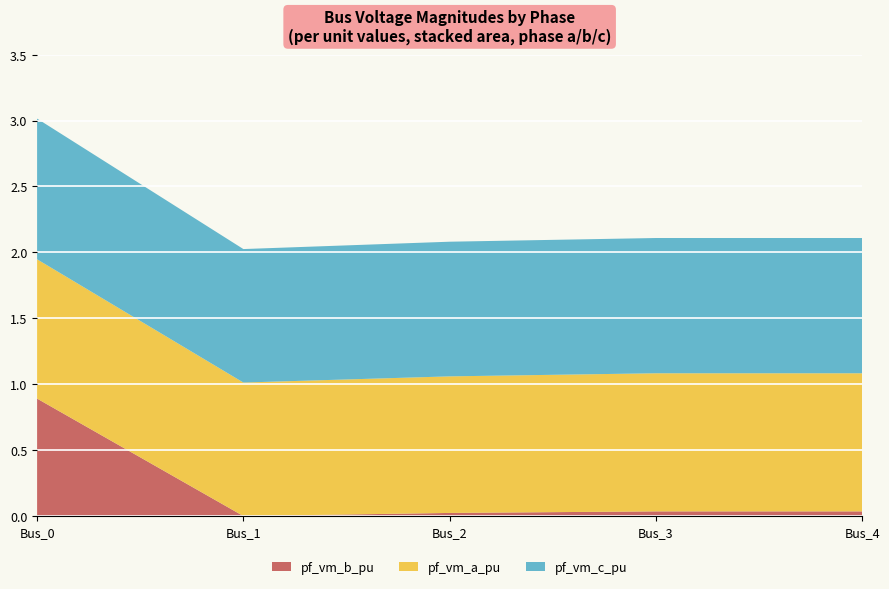

Reading left to right, extract all data points from this chart.

pf_vm_a_pu: Bus_0=1.1	Bus_1=1.0	Bus_2=1.0	Bus_3=1.0	Bus_4=1.0
pf_vm_b_pu: Bus_0=0.9	Bus_1=0.0	Bus_2=0.0	Bus_3=0.0	Bus_4=0.0
pf_vm_c_pu: Bus_0=1.1	Bus_1=1.0	Bus_2=1.0	Bus_3=1.0	Bus_4=1.0